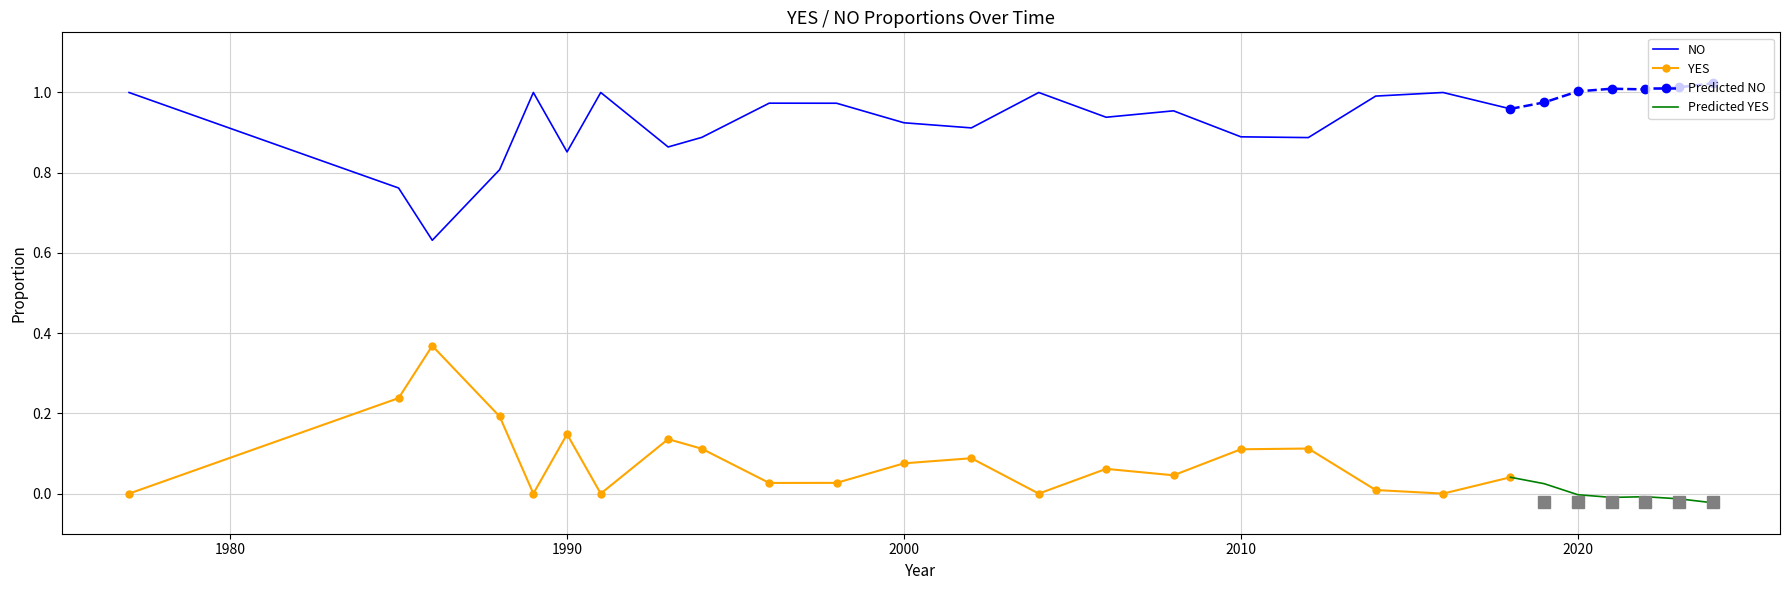

True or false: NO and YES cross at least once.

False